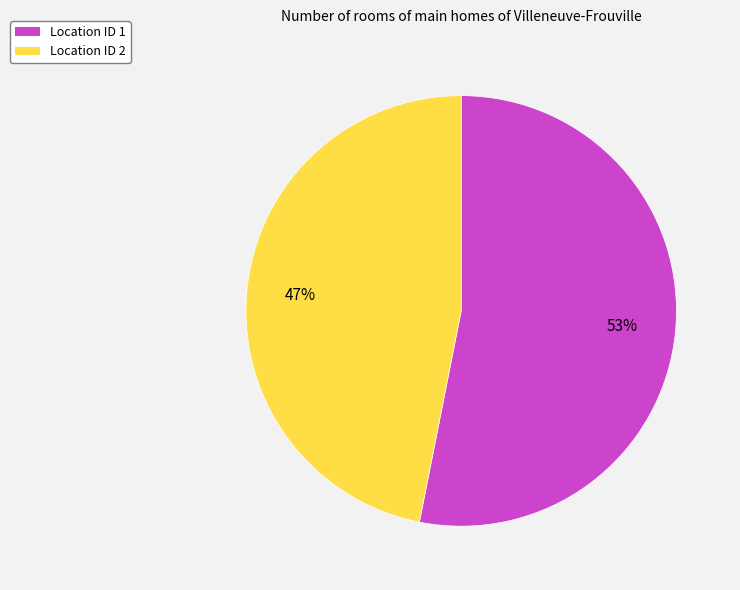

Between Location ID 1 and Location ID 2, which is larger?

Location ID 1